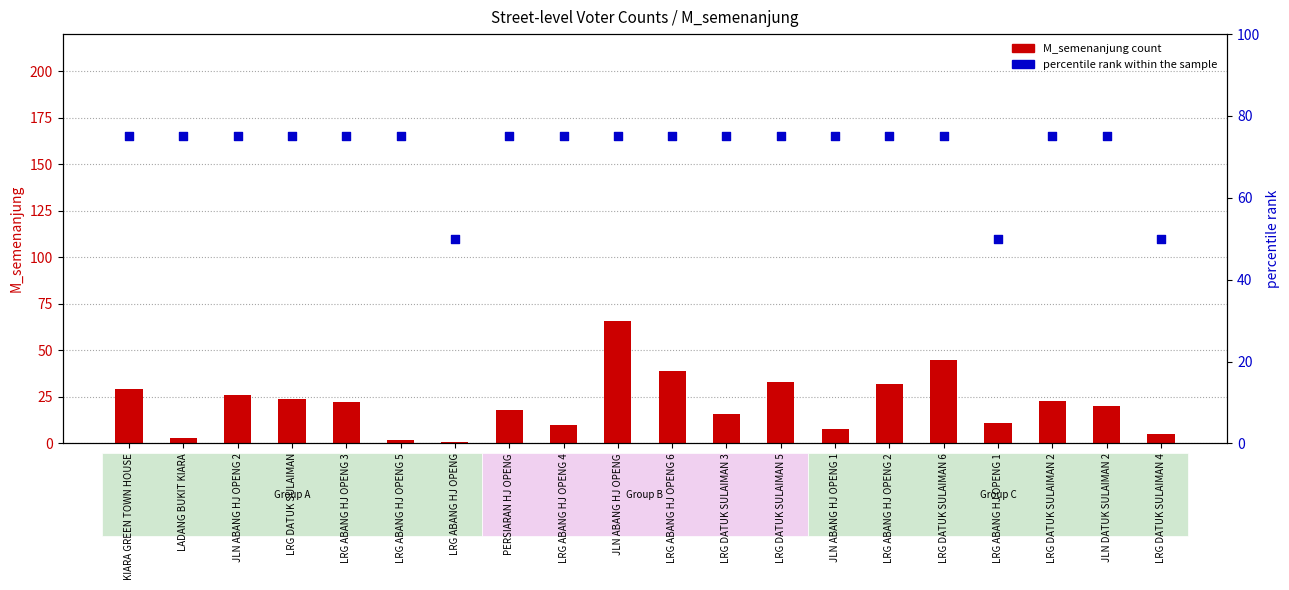

Which series reaches the minimum Y coordinate?

M_semenanjung